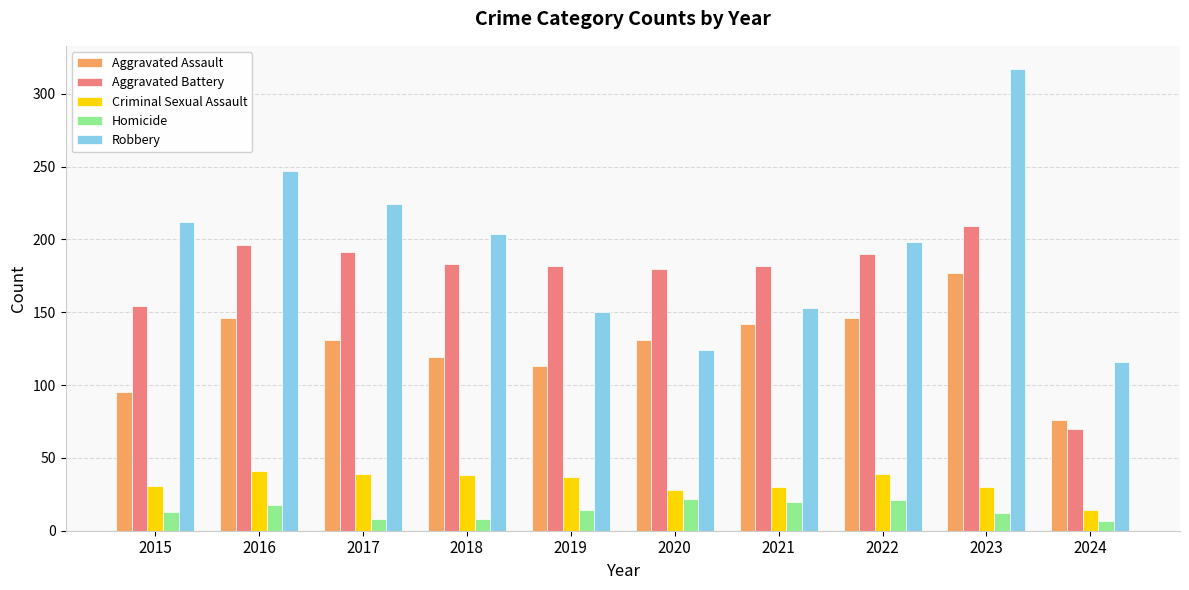

What is the difference between the highest and lowest values at 2015?

199